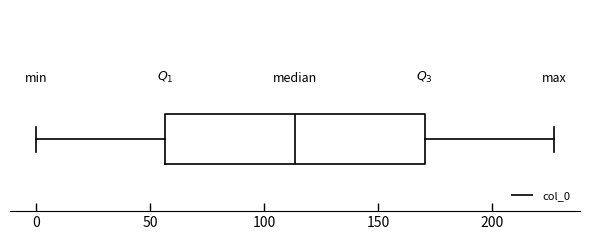

Read this box plot against the x-axis: the position of the median line, the range covered by the box, and the ends of both whiskers. The values are not printed on the chart, so give them approximately, as read against the axis.

median 115, box 55 to 170, whiskers 0 to 225